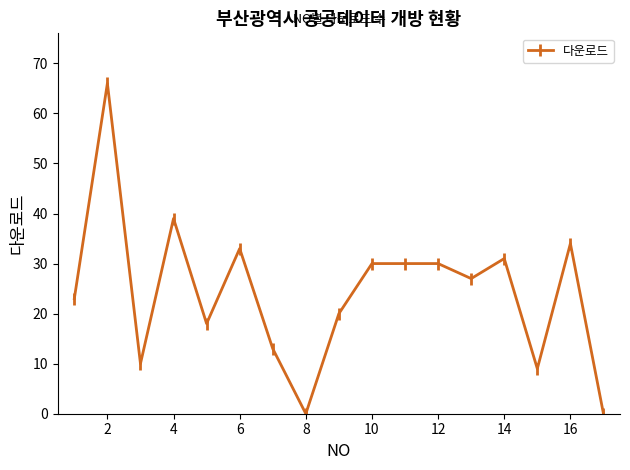

What is the sum of all values?

413